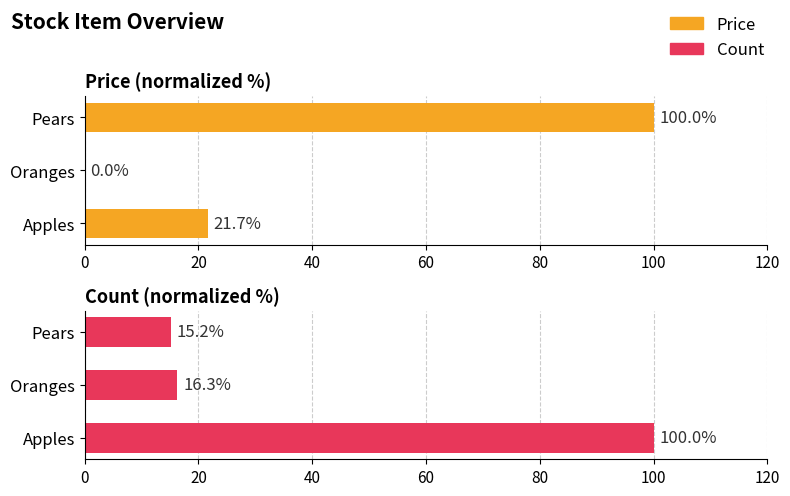

What is the difference between the Price values at Apples and Oranges?

21.6